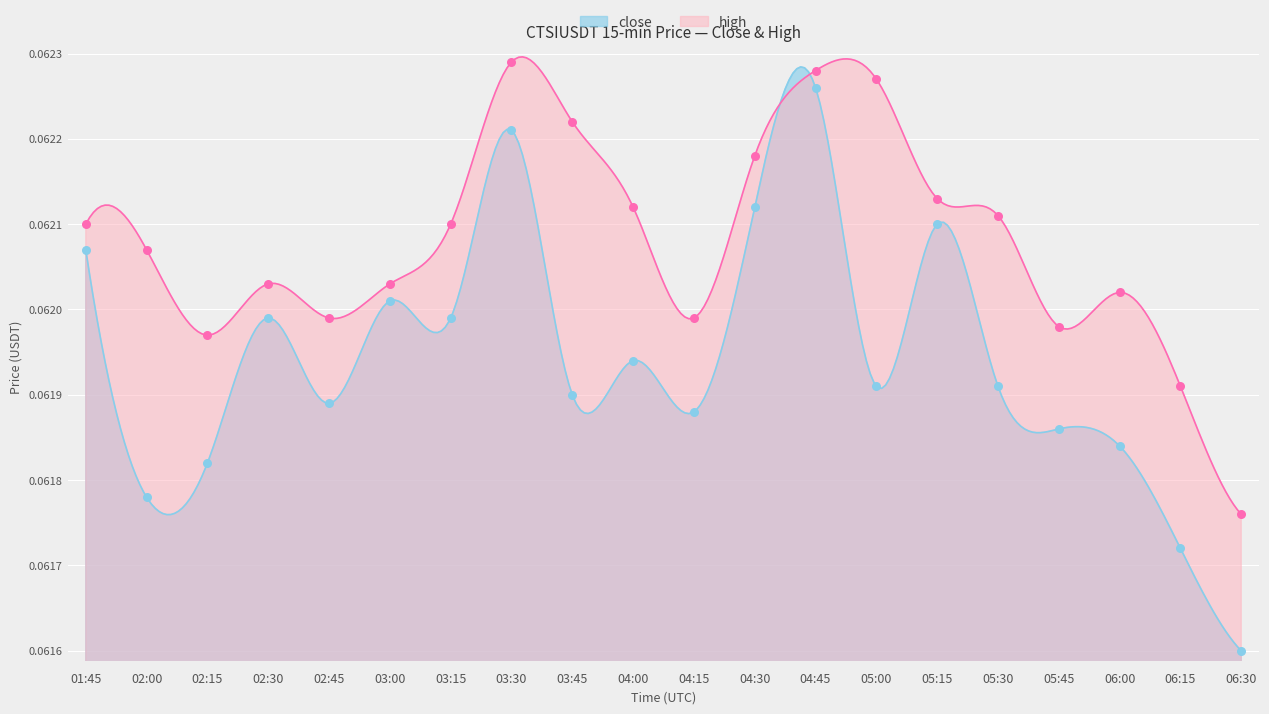

Which series has the widest spread of Y values?

close